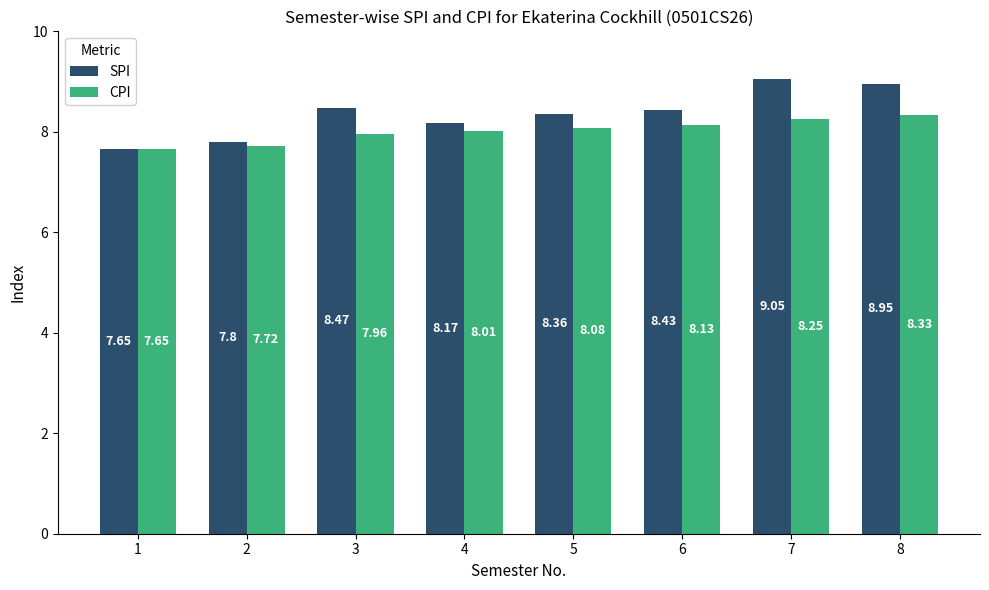

Rank the series at 8 from highest to lowest value.

SPI, CPI